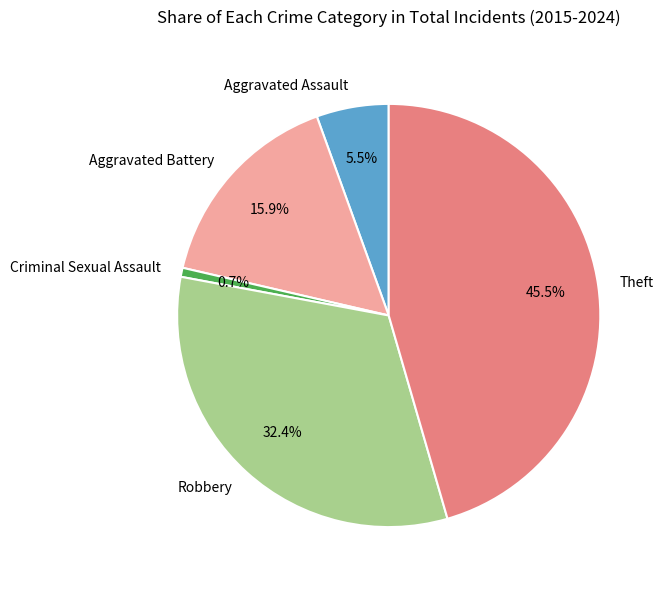

What percentage is the Aggravated Battery slice, to the nearest percent?

16%